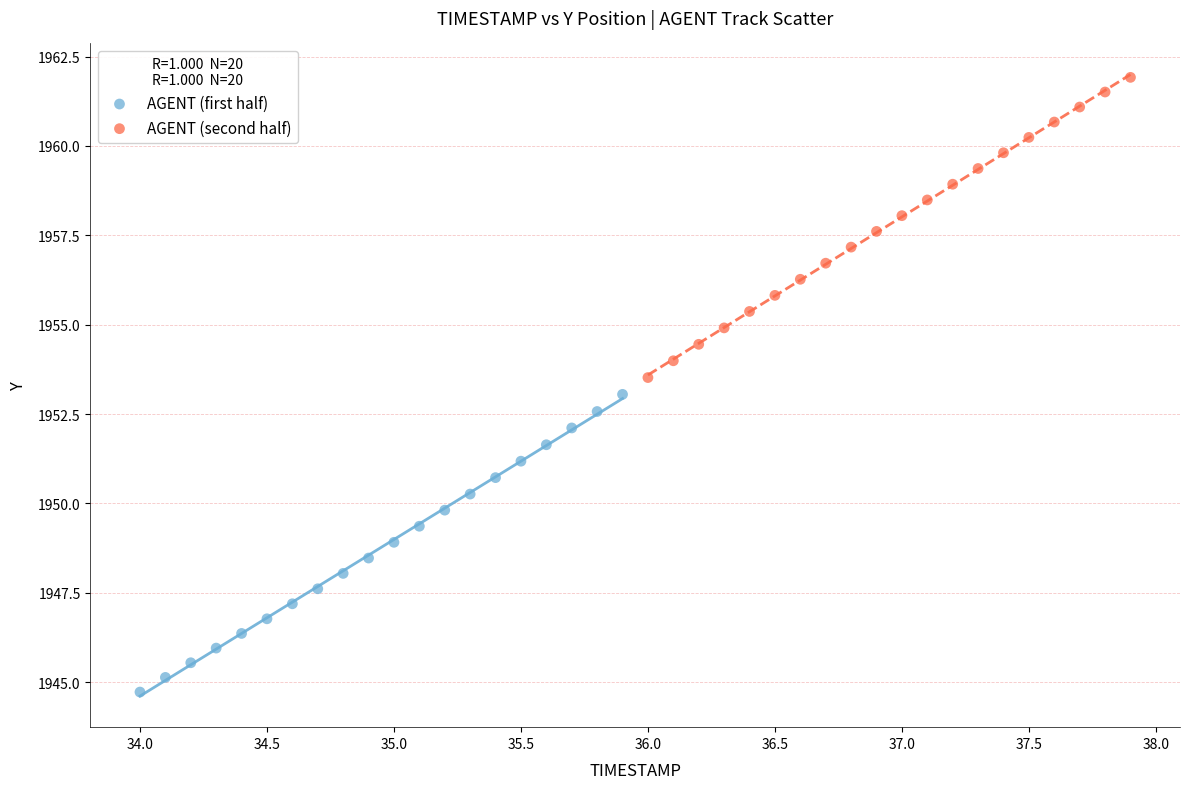

Which series has the widest spread of Y values?

AGENT (second half)